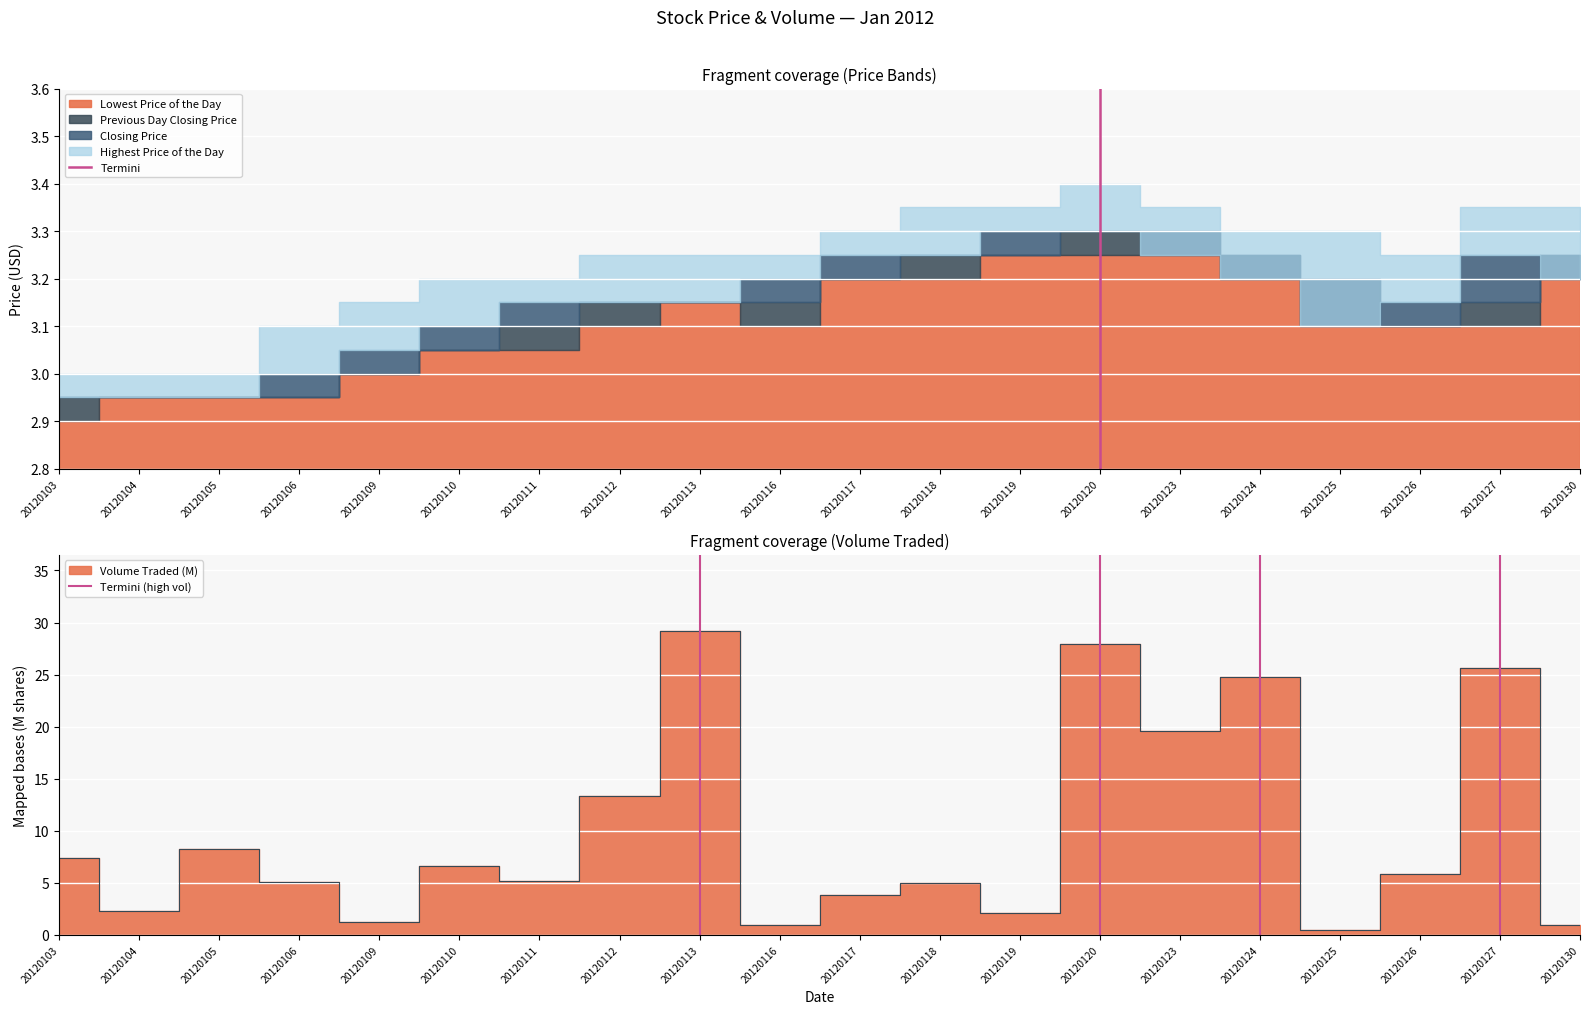

The Termini (high vol) series shows 0 at 20120113. True or false?

True